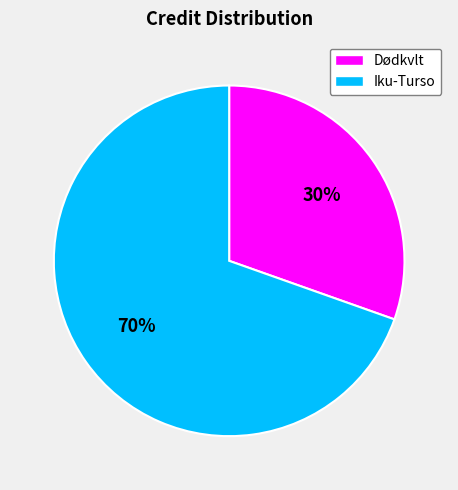

Count the number of slices in the pie.

2